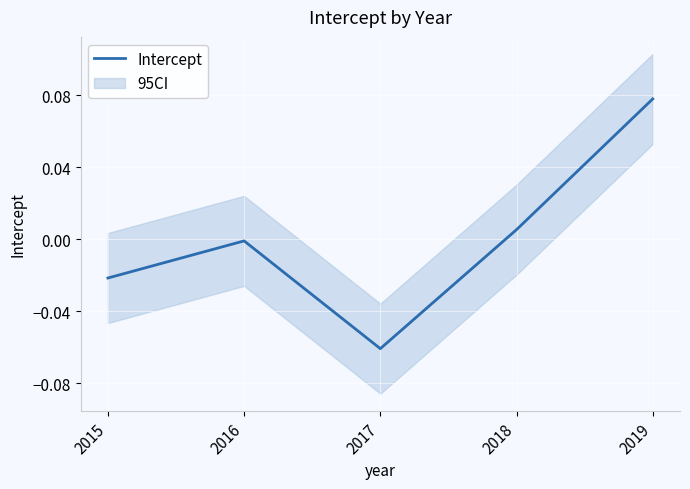

Reading left to right, list all the values displayed in this chart.

-0.0	-0.0	-0.1	0.0	0.1